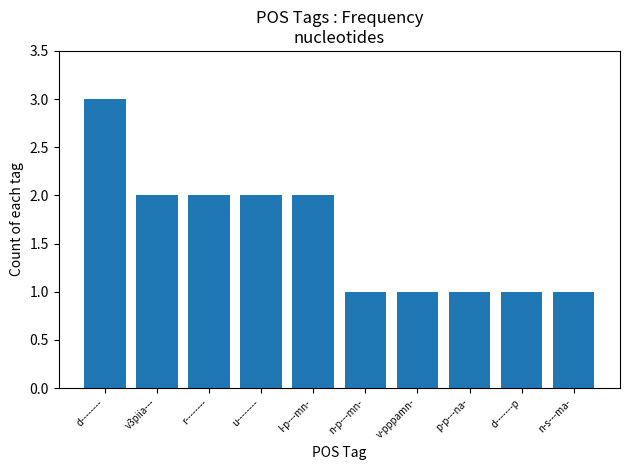

How many data points are less than 2?

5